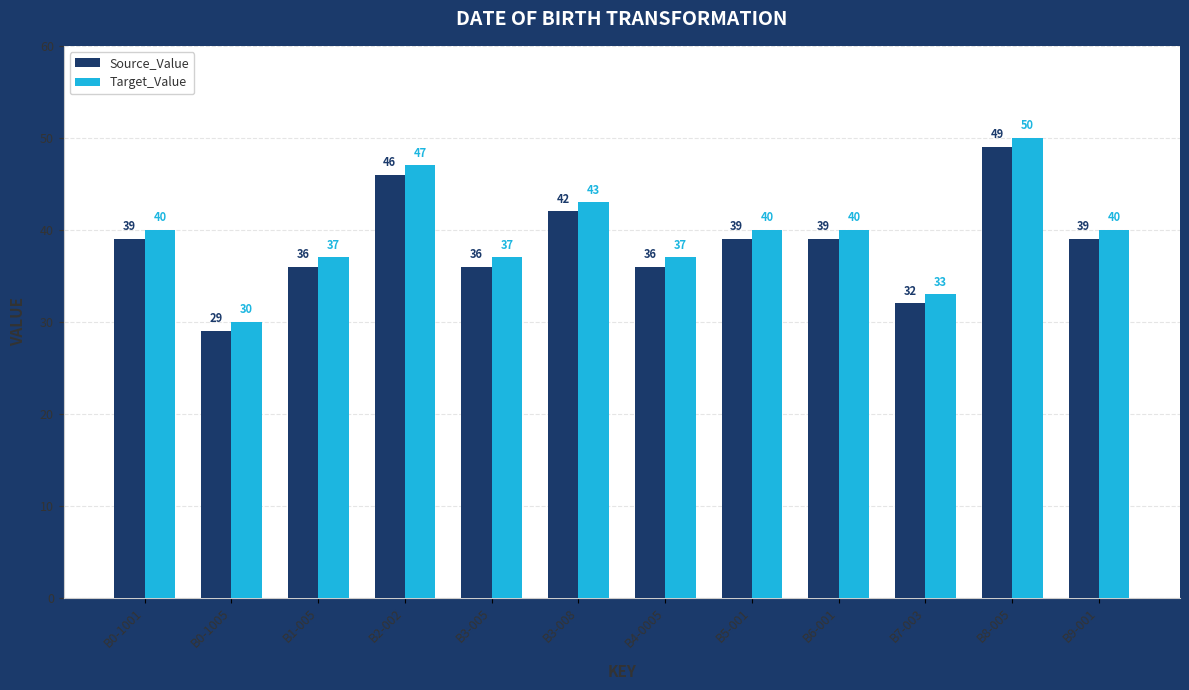

The Target_Value series shows 40 at B0-1001. True or false?

True